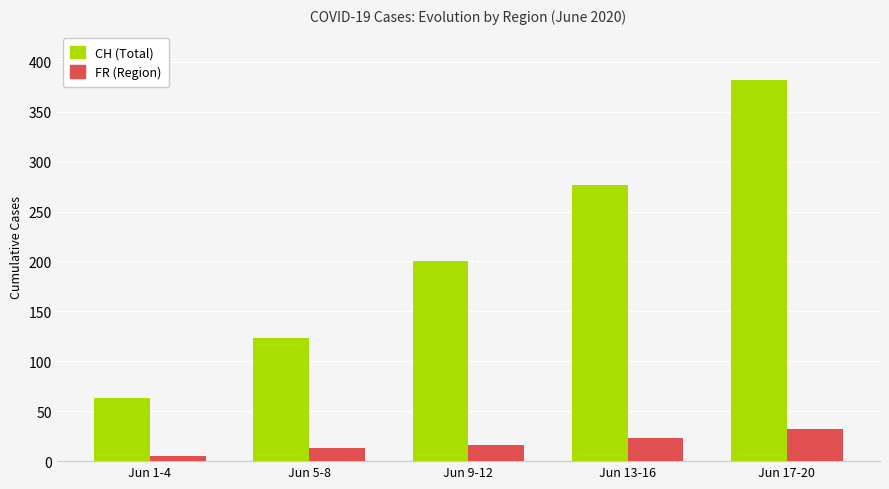

Reading right to left, transcribe all the data shown in this chart.

CH (Total): Jun 17-20=382	Jun 13-16=277	Jun 9-12=200	Jun 5-8=123	Jun 1-4=63
FR (Region): Jun 17-20=32	Jun 13-16=23	Jun 9-12=16	Jun 5-8=13	Jun 1-4=5